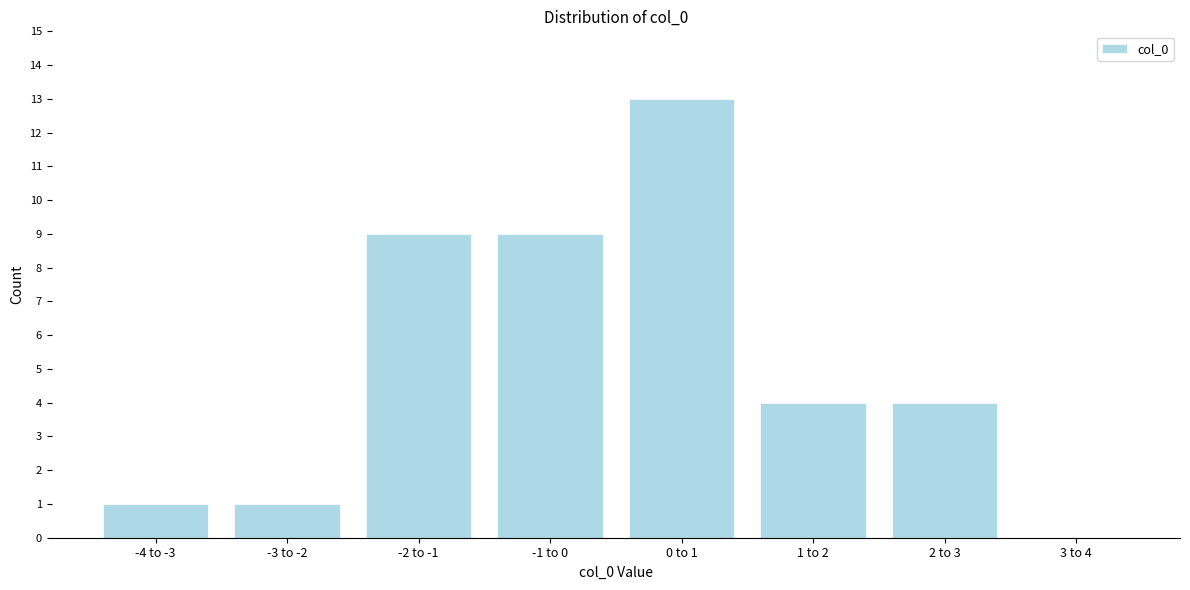

Reading left to right, what are all the values shown in this chart?

-4 to -3=1	-3 to -2=1	-2 to -1=9	-1 to 0=9	0 to 1=13	1 to 2=4	2 to 3=4	3 to 4=0